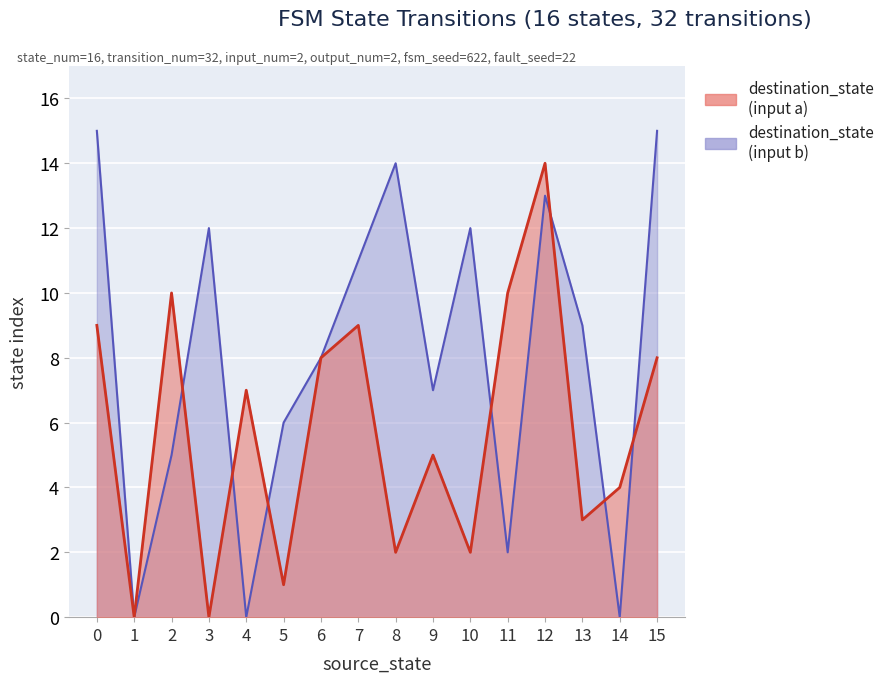

What is the difference between the second highest and minimum values in the destination_state series?

15